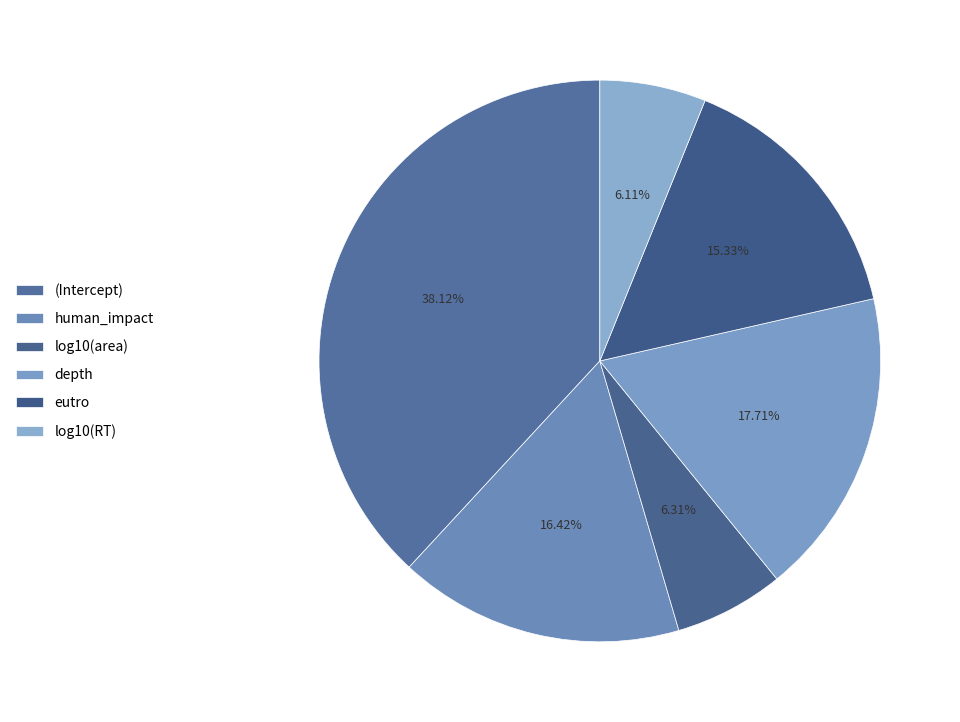

Combined, do eutro and human_impact account for over 50%?

No